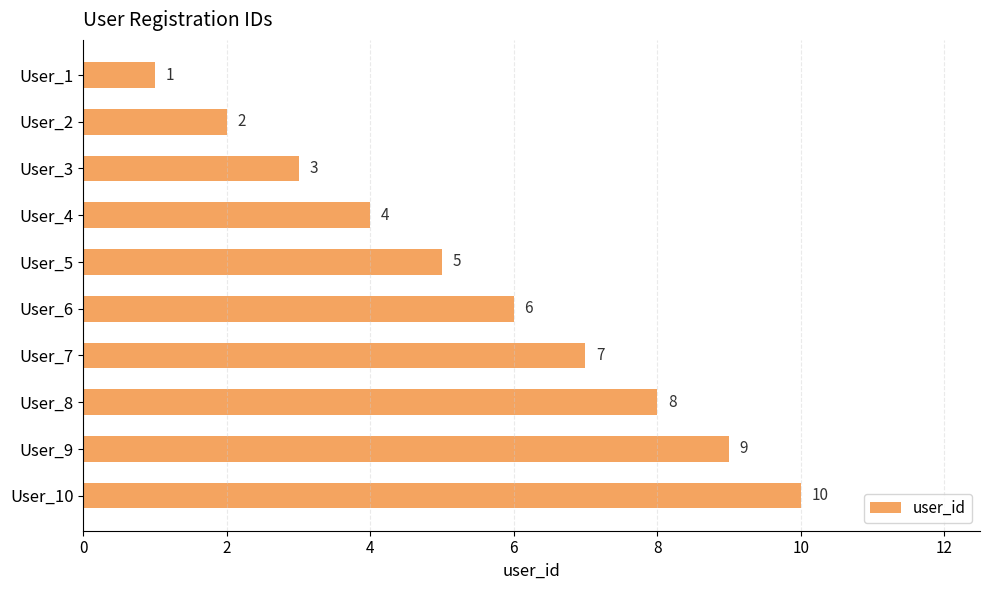

Rank the categories by value from lowest to highest.

User_1, User_2, User_3, User_4, User_5, User_6, User_7, User_8, User_9, User_10